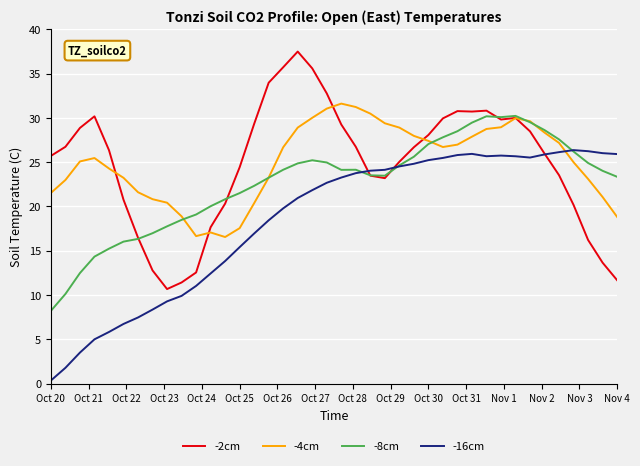

What is the maximum value for -2cm?

37.5